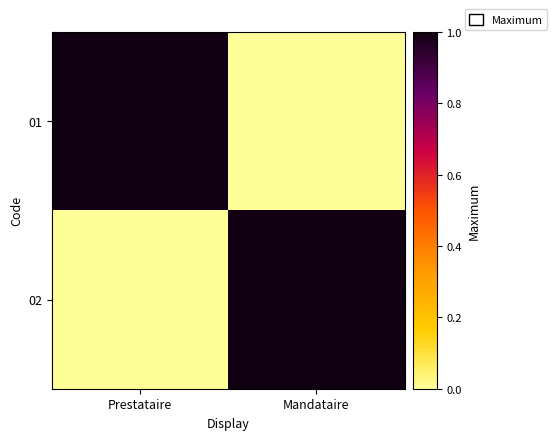

At how many categories does at least one series exceed 0?

2